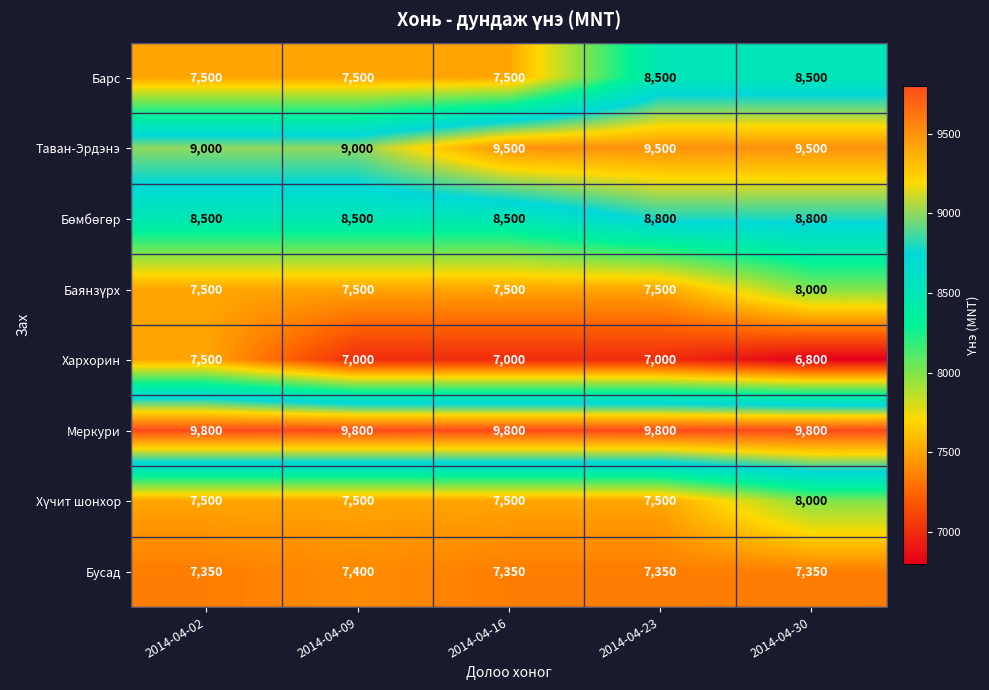

Where does the Хархорин series first go above 7000?

2014-04-02